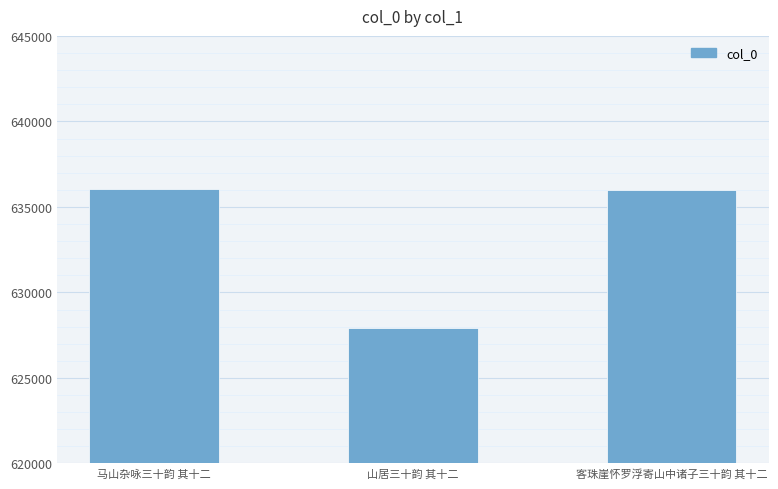

Which has a higher value, 山居三十韵 其十二 or 客珠崖怀罗浮寄山中诸子三十韵 其十二?

客珠崖怀罗浮寄山中诸子三十韵 其十二